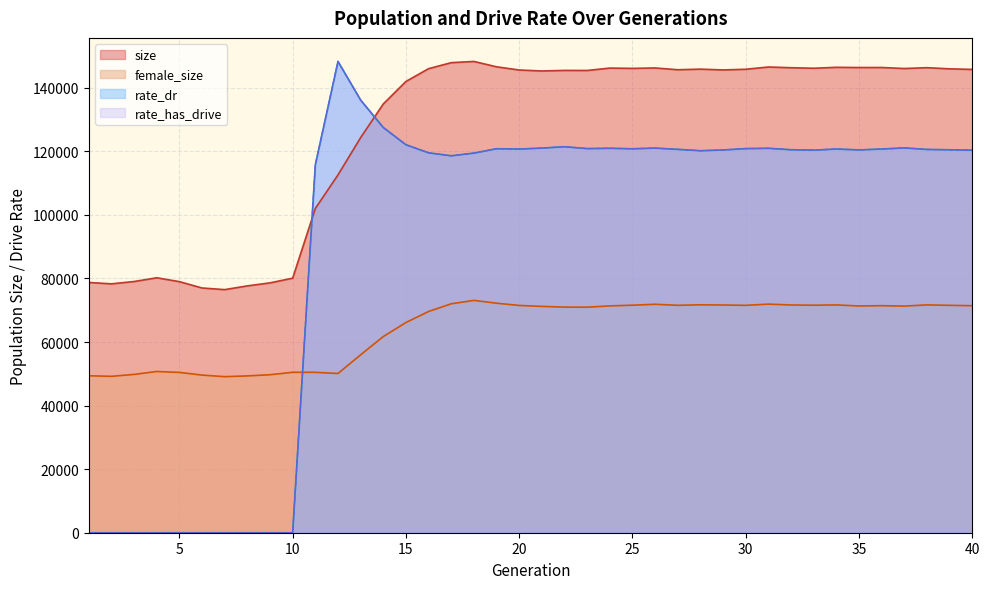

How many values in the size series exceed 145655?

19